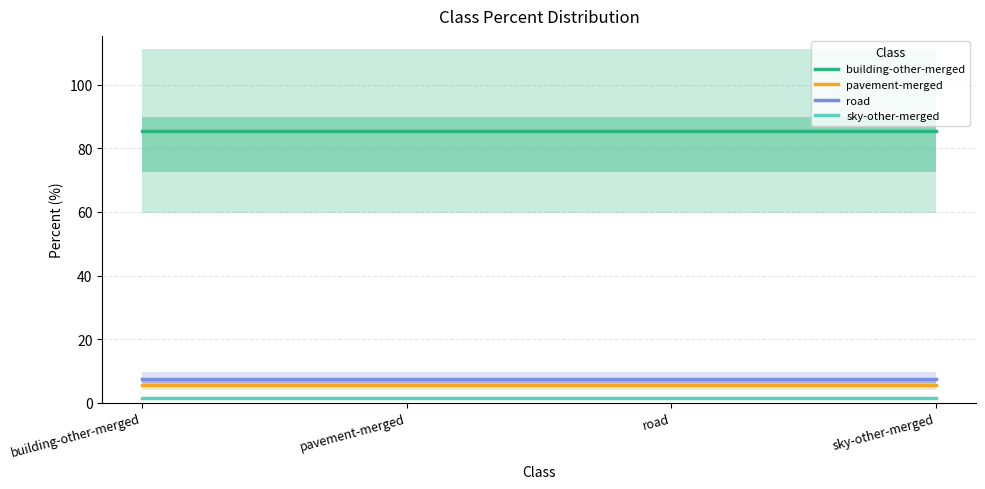

What position from the left is pavement-merged?

2